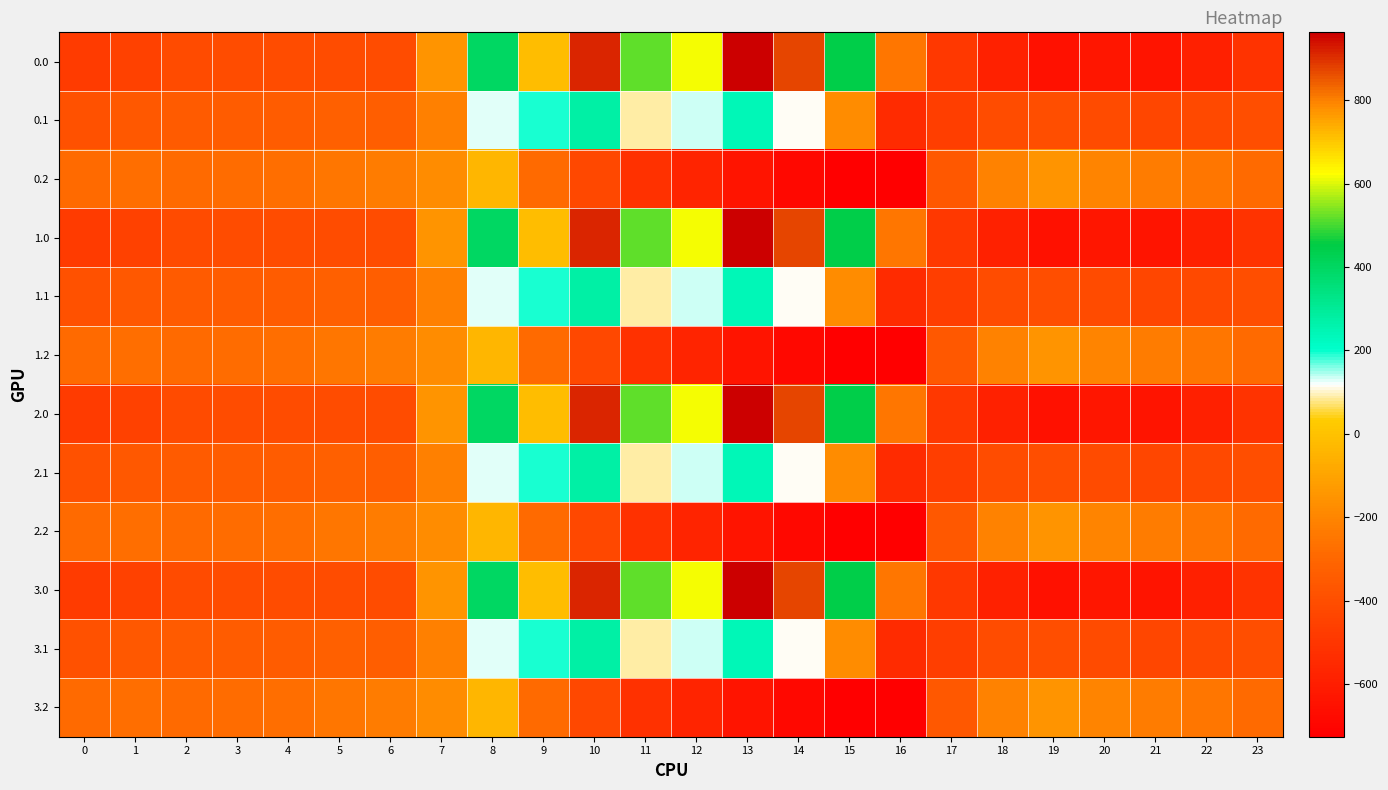

What is the total value across all series at 19?

-4801.6